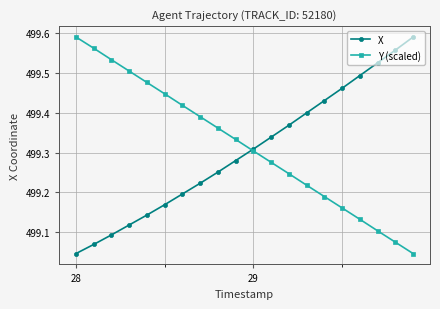

At how many categories does at least one series exceed 499?

20